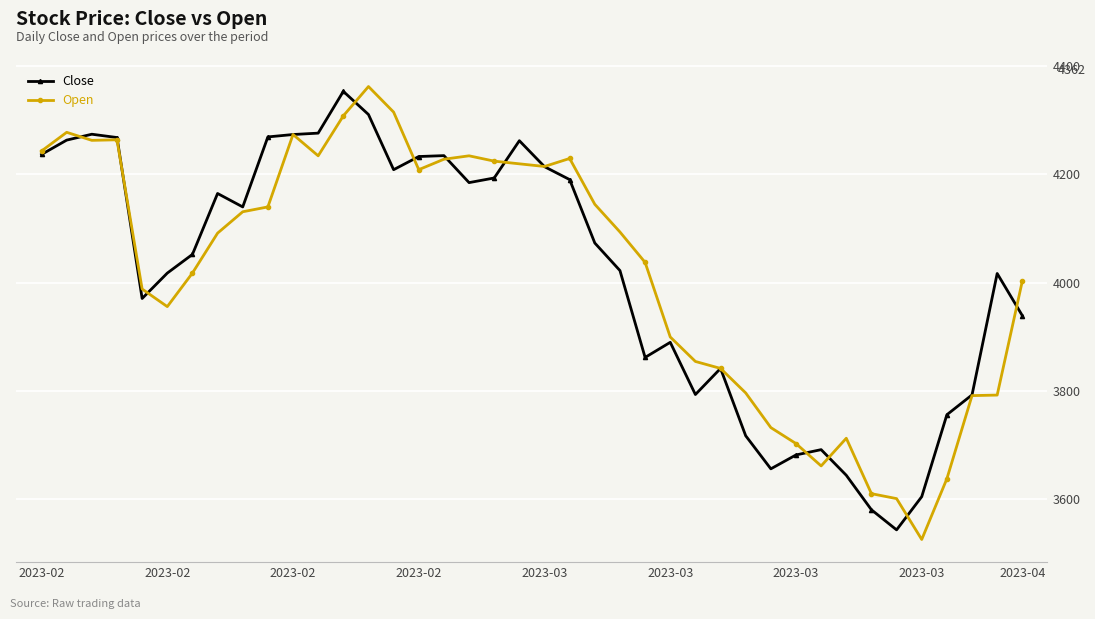

Rank the series by their maximum value, from lowest to highest.

Close, Open